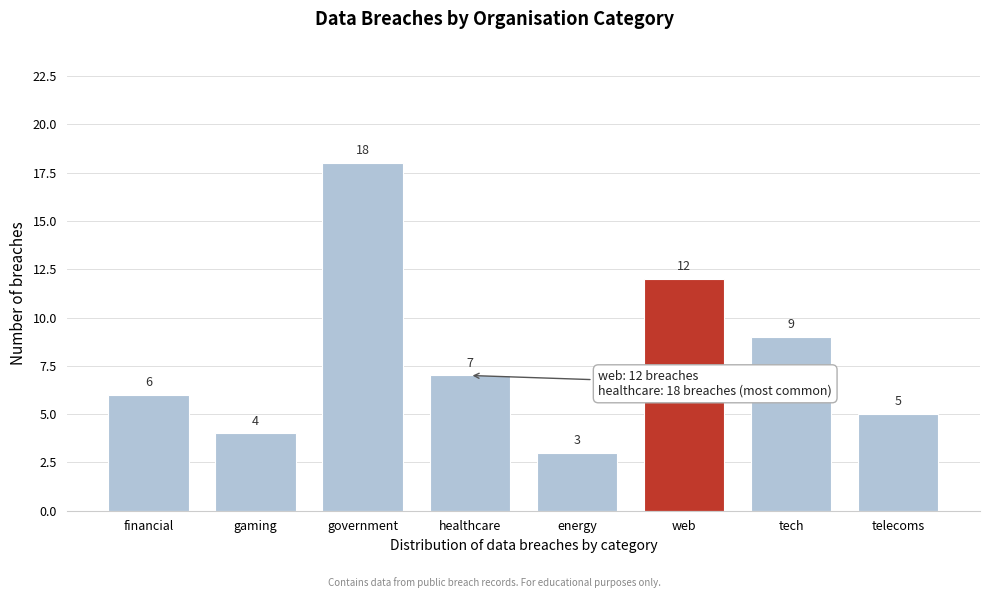

Reading left to right, transcribe all the data shown in this chart.

6	4	18	7	3	12	9	5